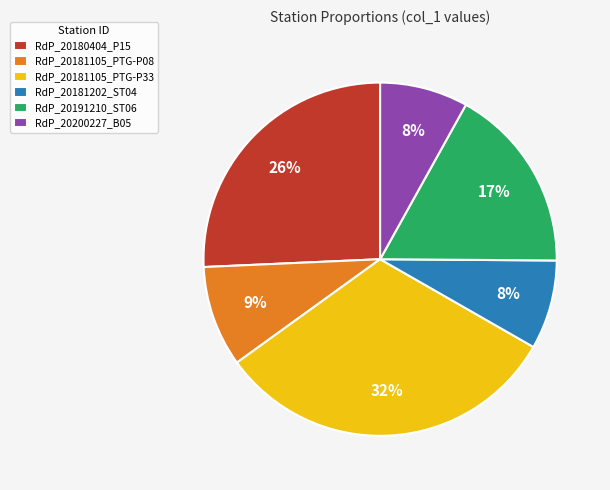

To the nearest percent, what portion does RdP_20181105_PTG-P33 represent?

32%